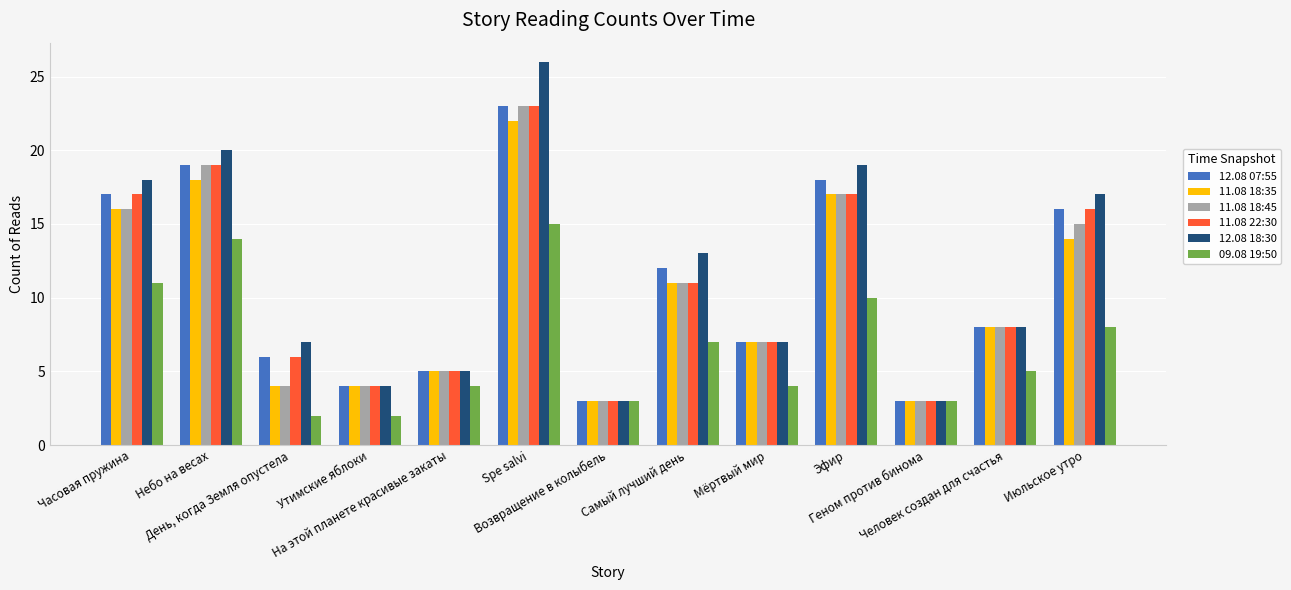

Which series has the widest spread of values?

12.08 18:30